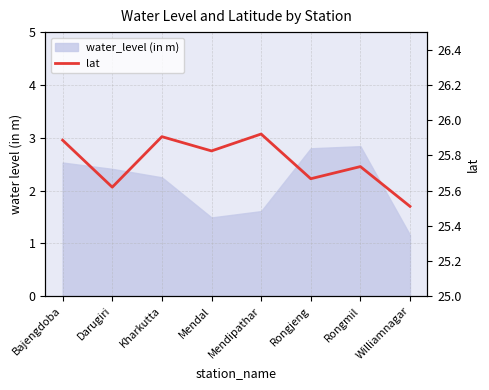

Rank the categories by value from lowest to highest.

Williamnagar, Darugiri, Rongjeng, Rongmil, Mendal, Bajengdoba, Kharkutta, Mendipathar